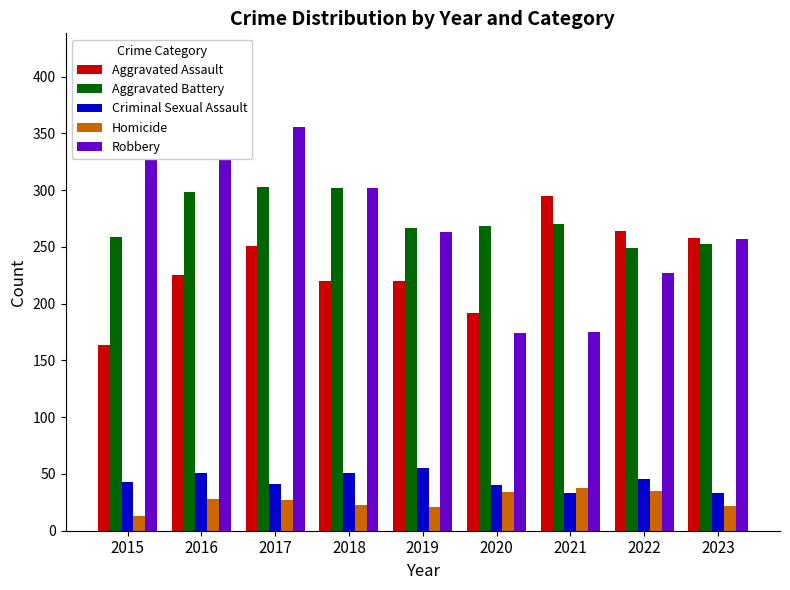

How many data points in Criminal Sexual Assault are less than 43?

4